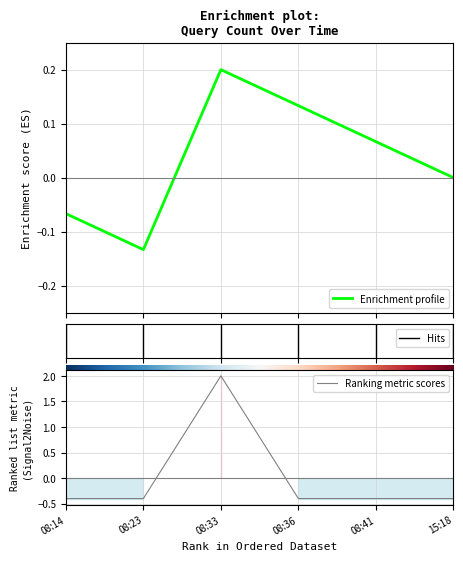

At which label does the data first exceed 0?

2019-06-17 08:33:00